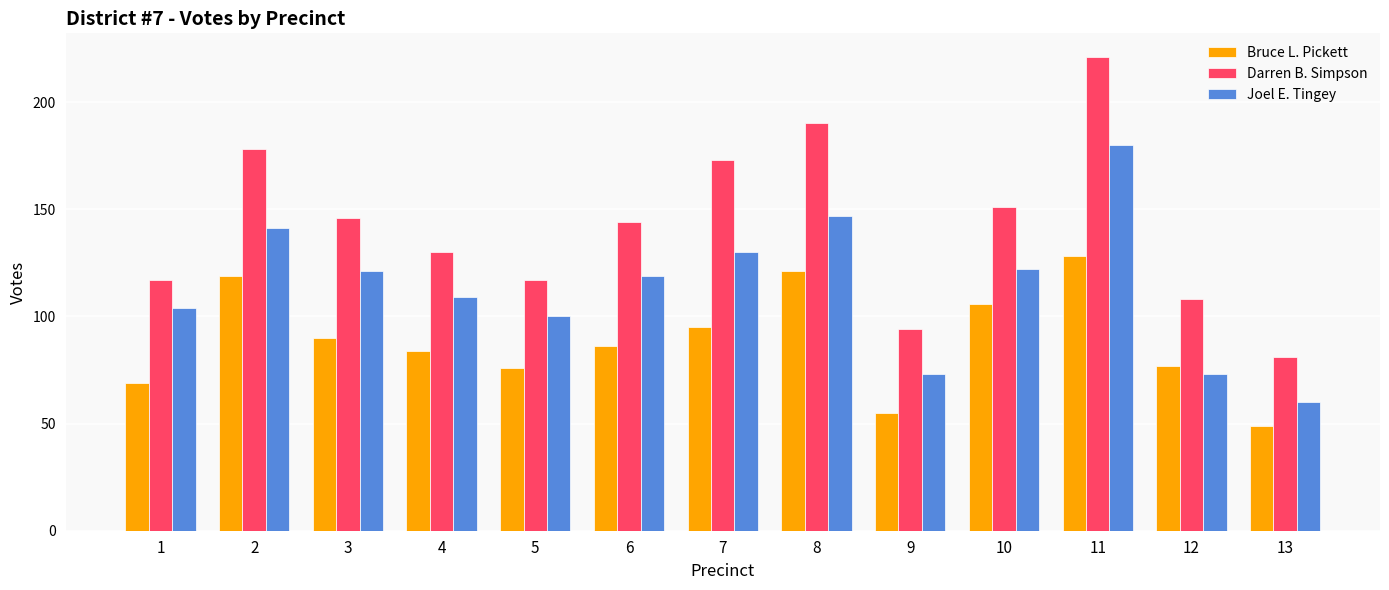

Reading left to right, what are all the values shown in this chart?

Bruce L. Pickett: 69	119	90	84	76	86	95	121	55	106	128	77	49
Darren B. Simpson: 117	178	146	130	117	144	173	190	94	151	221	108	81
Joel E. Tingey: 104	141	121	109	100	119	130	147	73	122	180	73	60